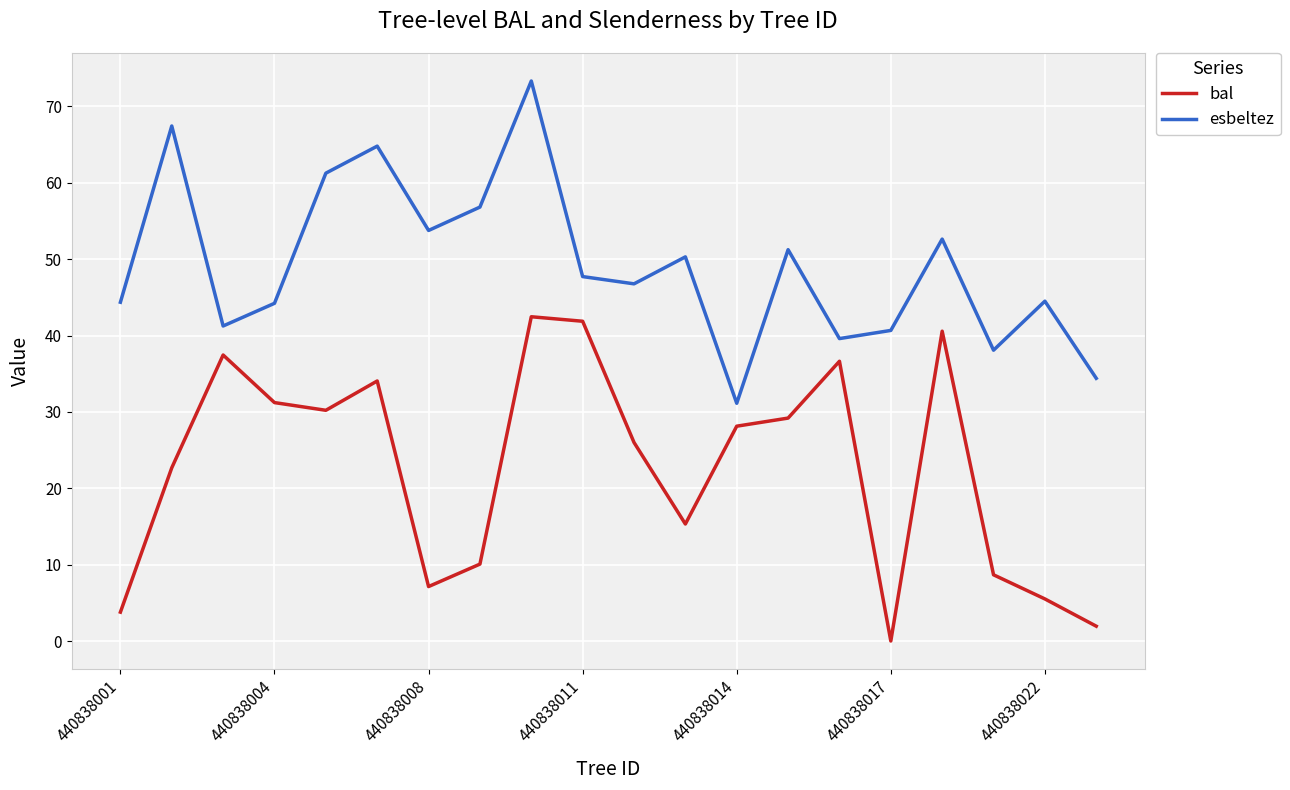

Count the number of data series in this chart.

2